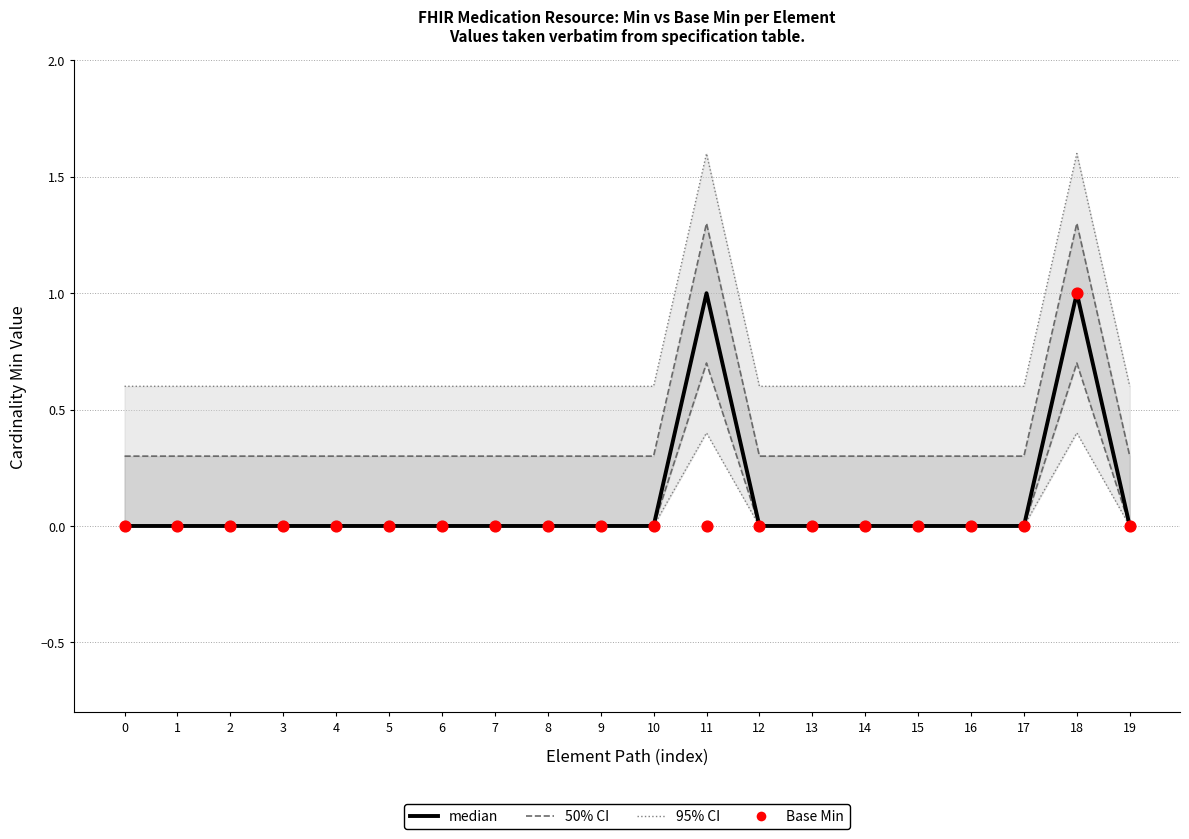

Which series has the largest total across all categories?

95% CI